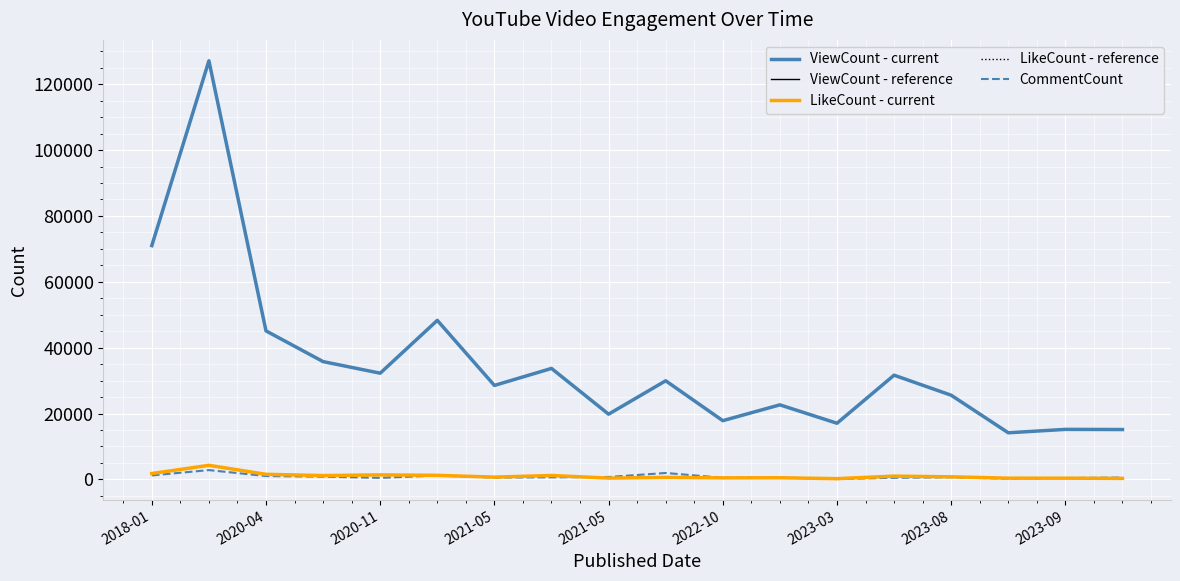

What is the minimum value shown in the chart?

112